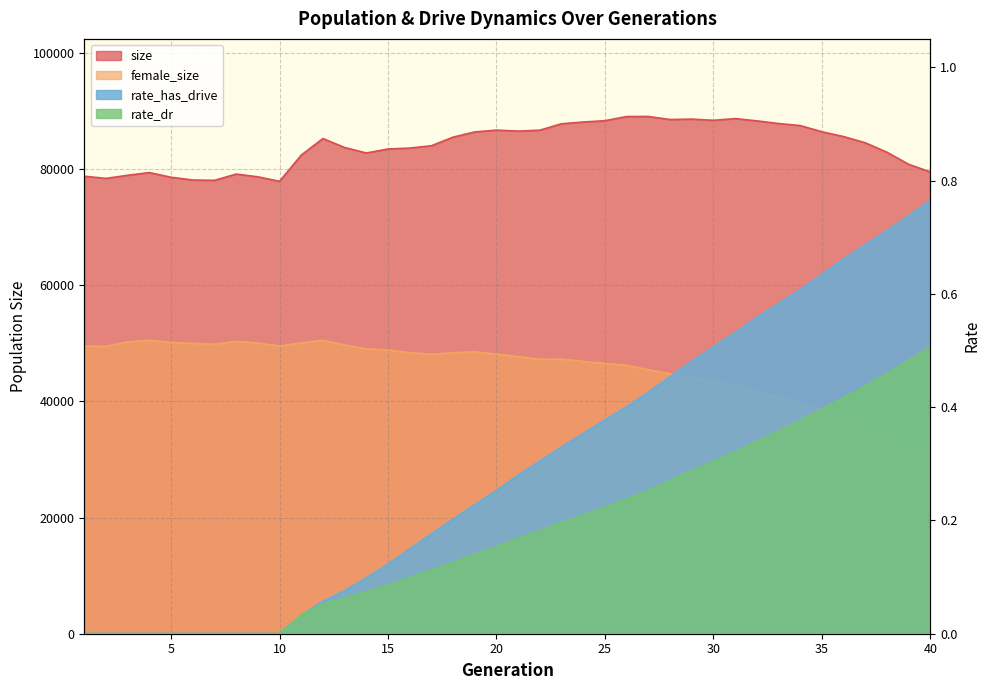

True or false: female_size and rate_dr cross at least once.

False